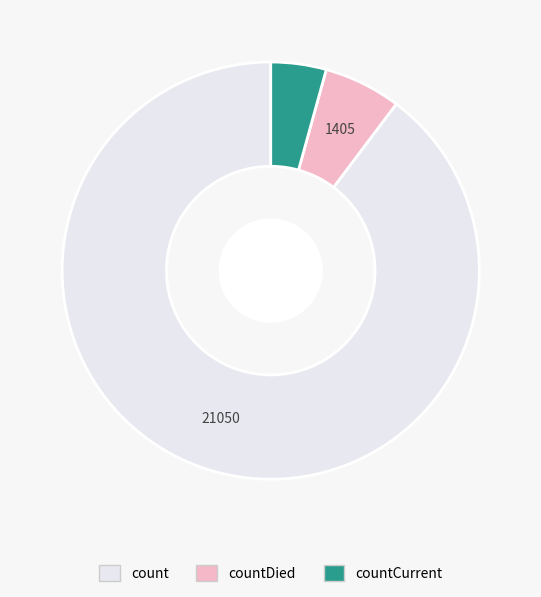

Is there a majority slice in this chart?

Yes